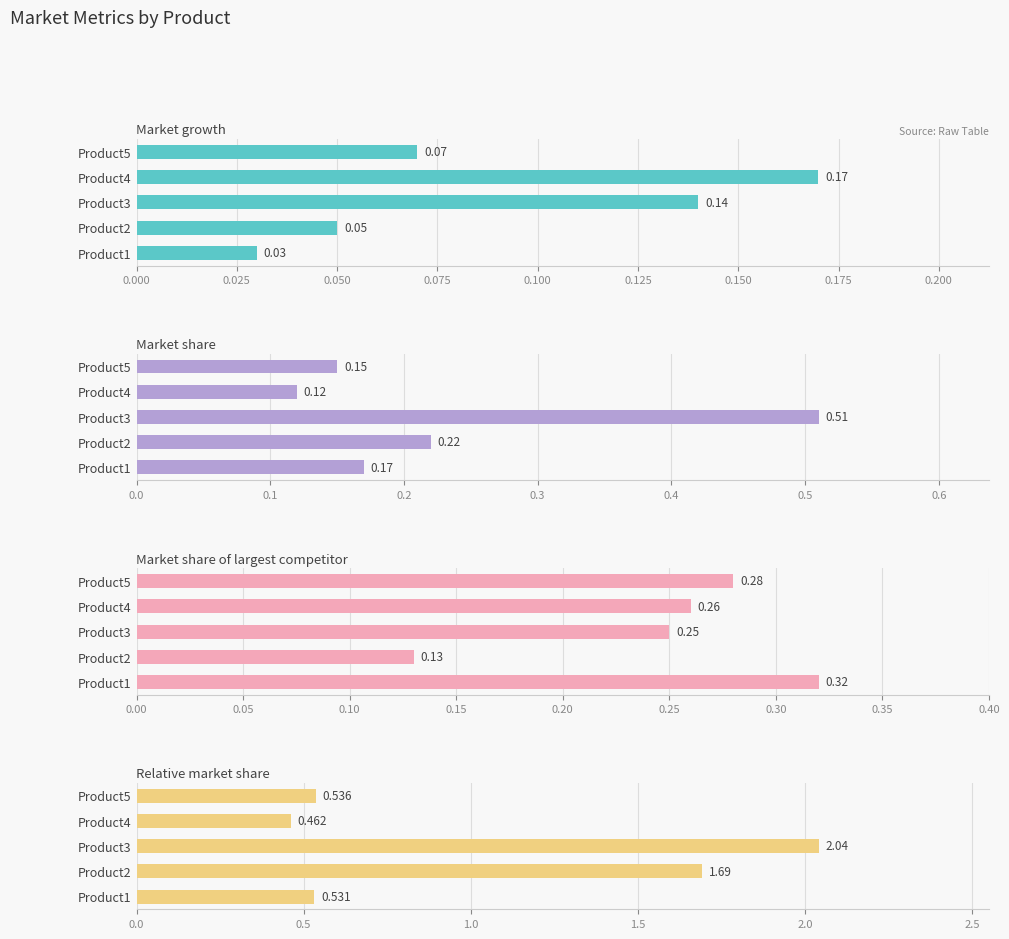

Reading right to left, list all the values displayed in this chart.

Market growth: 0.1	0.2	0.1	0.1	0.0
Market share: 0.1	0.1	0.5	0.2	0.2
Market share of largest competitor: 0.3	0.3	0.2	0.1	0.3
Relative market share: 0.5	0.5	2.0	1.7	0.5